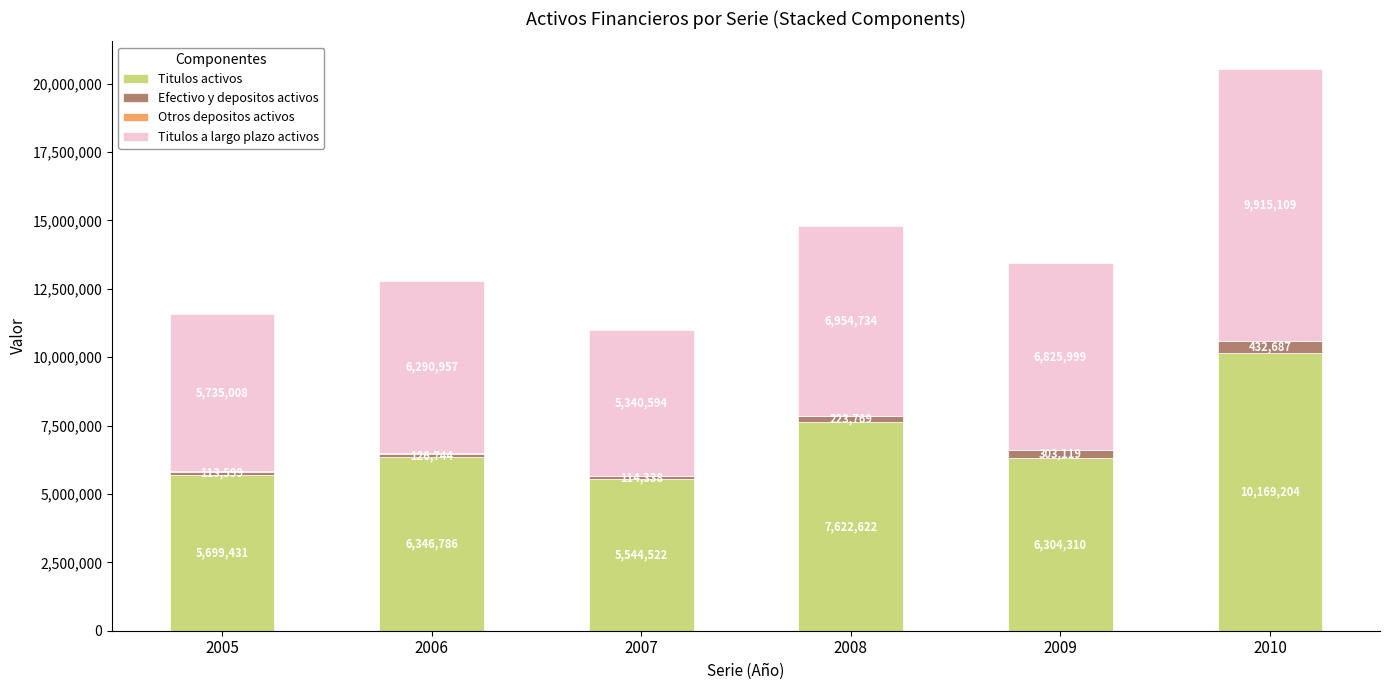

What is the maximum value for Titulos activos?

10169204